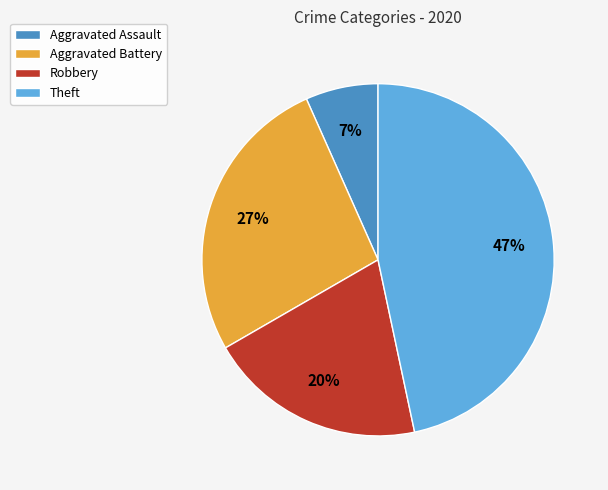

Which category has the biggest portion of the pie?

Theft